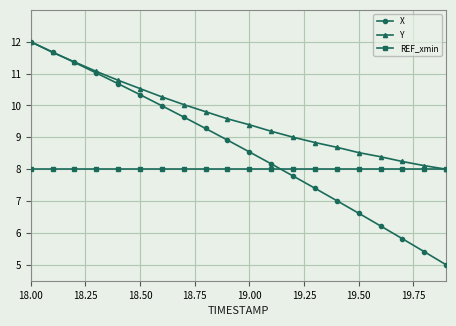

True or false: X has more than 1 points higher than both neighbors.

False